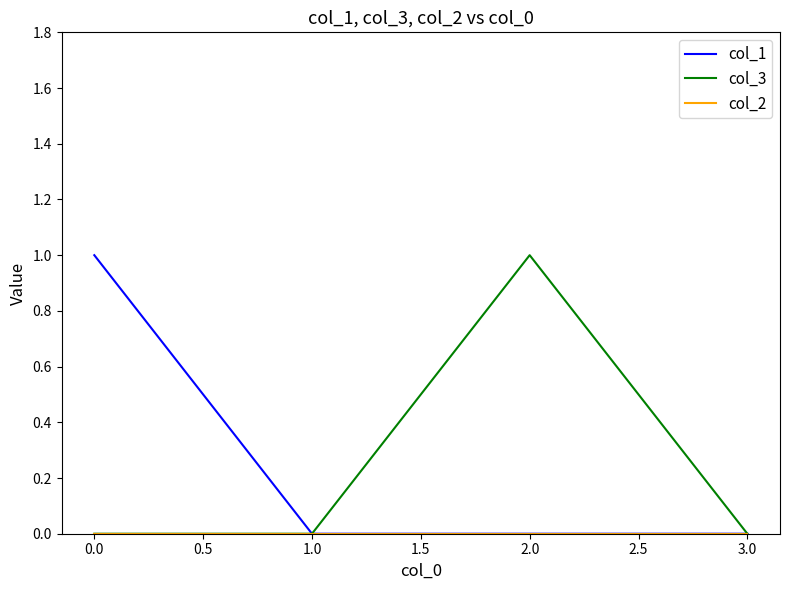

What position from the right is 2.0?

2